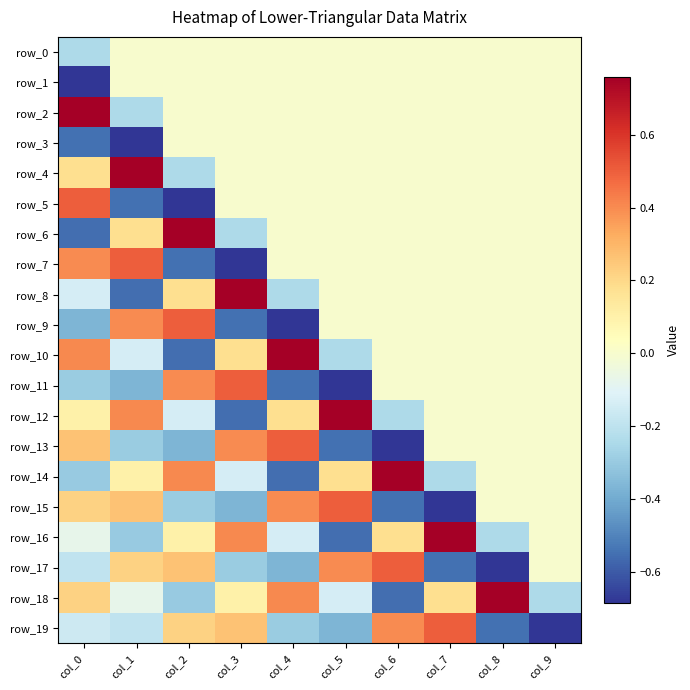

Where is row_14 nearest to the value 0?

col_8